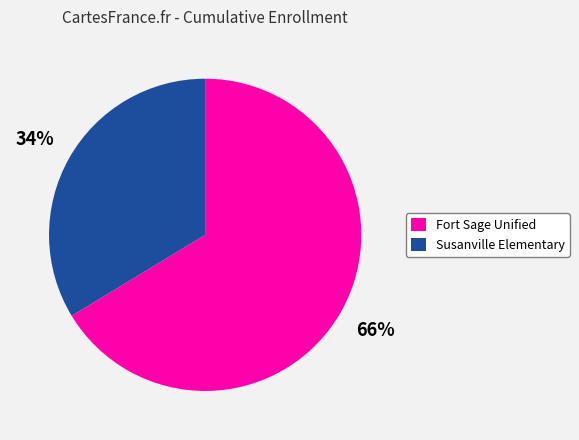

To the nearest percent, what is the combined percentage of Susanville Elementary and Fort Sage Unified?

100%